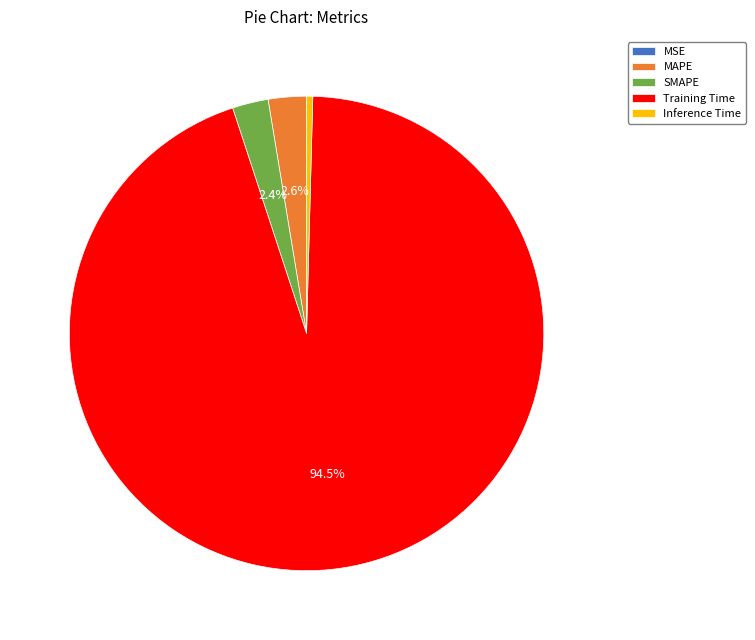

Which has a higher value, Training Time or MAPE?

Training Time